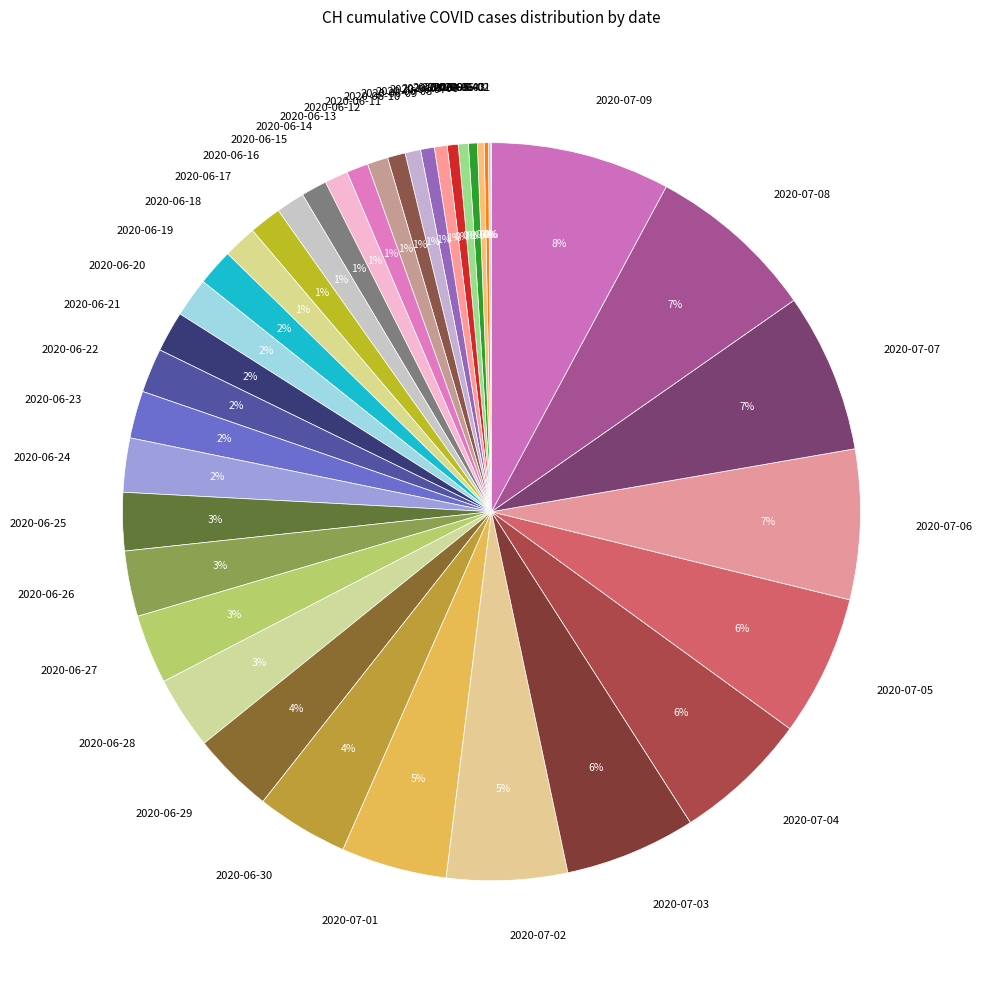

To the nearest percent, what is the average slice percentage?

3%